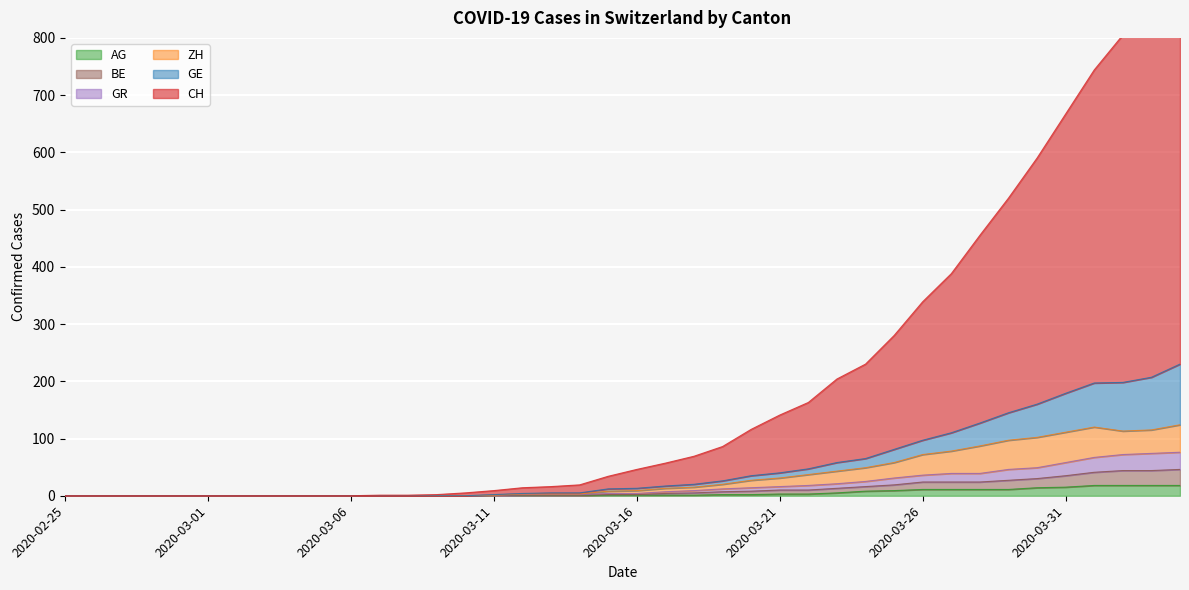

What is the average value of the GR series?

18